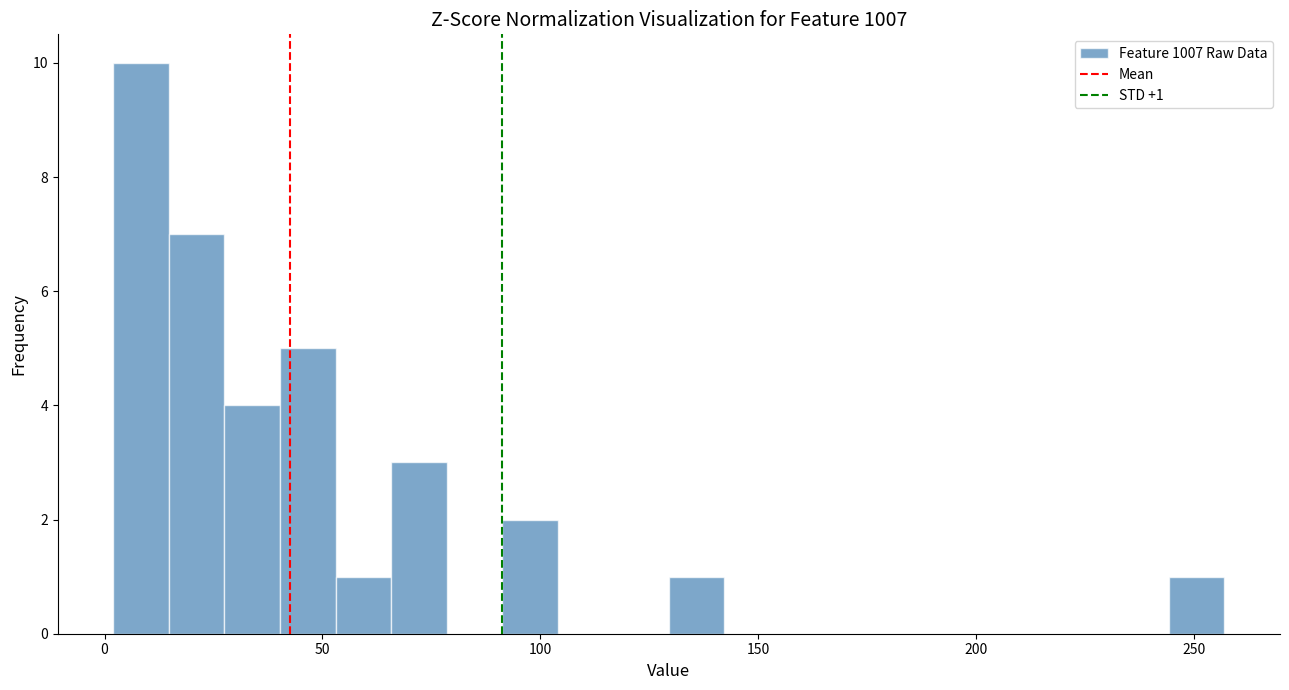

Read against the x-axis, roughly where is the centre of the tallest bar?

10